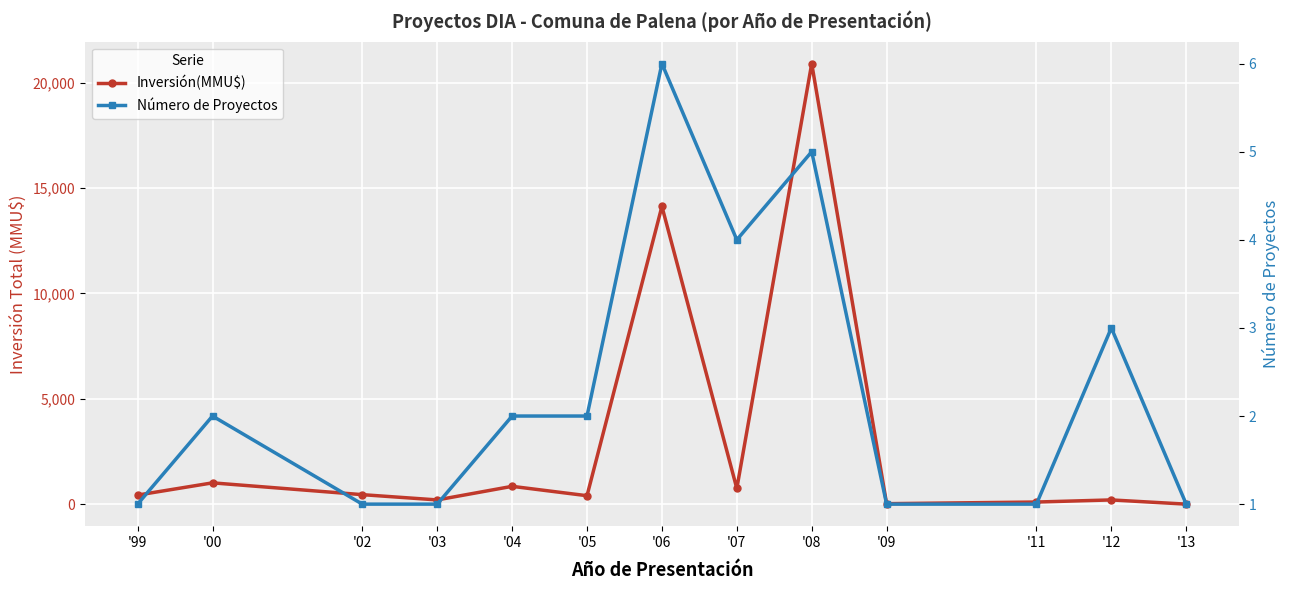

Rank the categories by Inversión(MMU$) value from highest to lowest.

'08, '06, '00, '04, '07, '02, '99, '05, '03, '12, '11, '09, '13